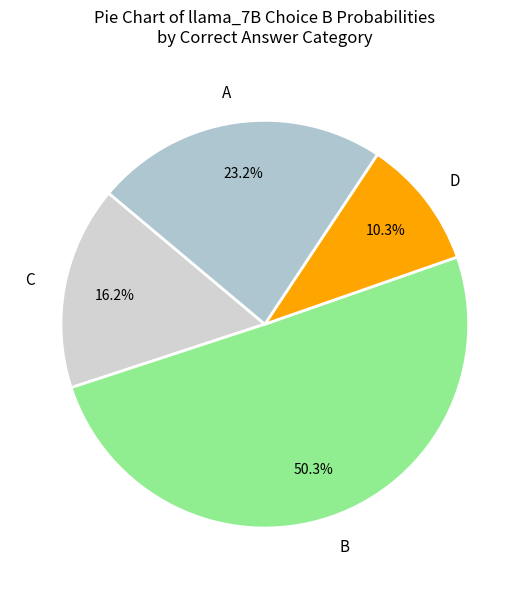

Which category has the smallest portion of the pie?

D